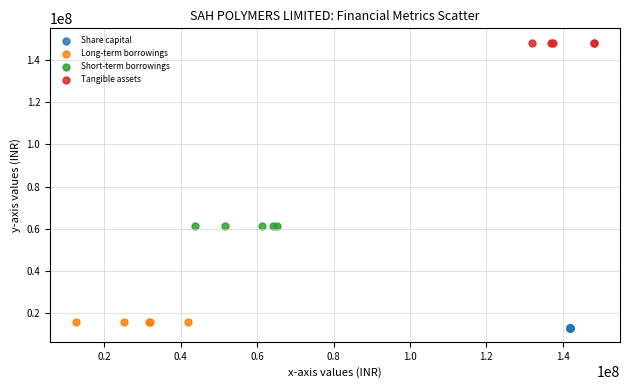

Which series reaches the maximum Y coordinate?

Tangible assets